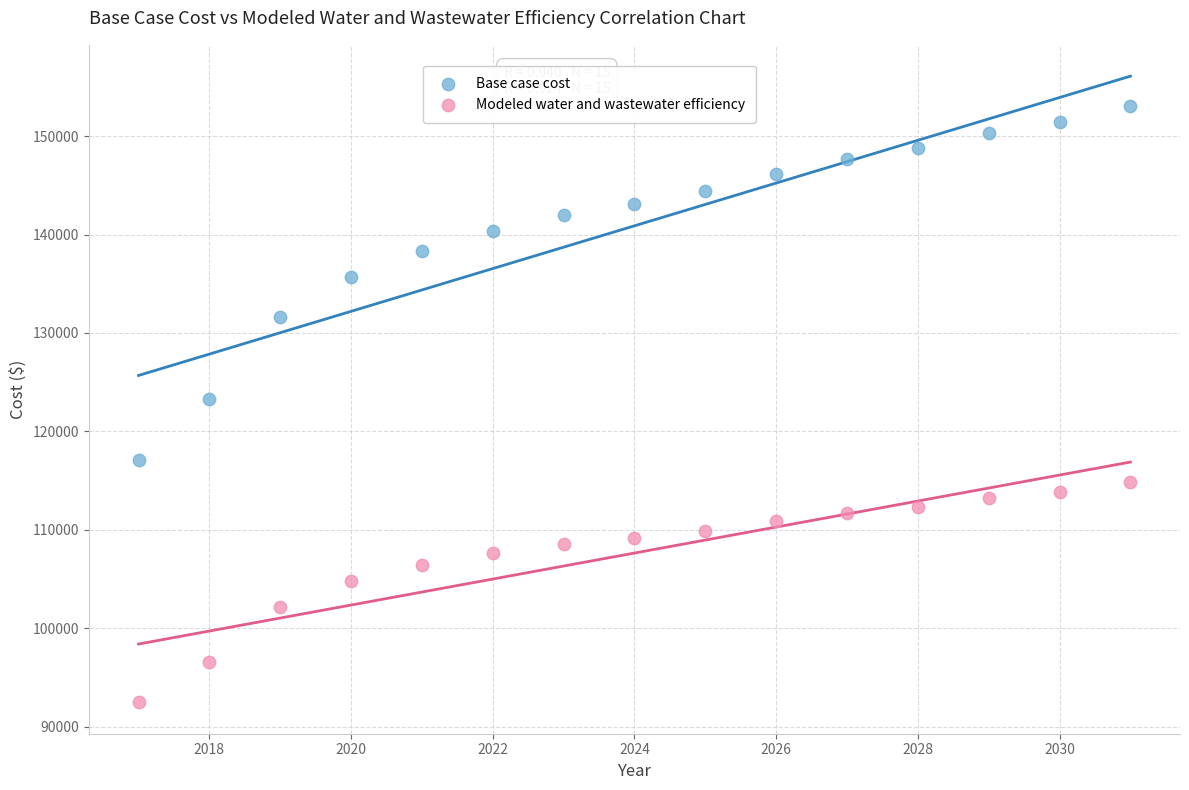

Across all data points, what is the range of X values (max minus min)?

14.0